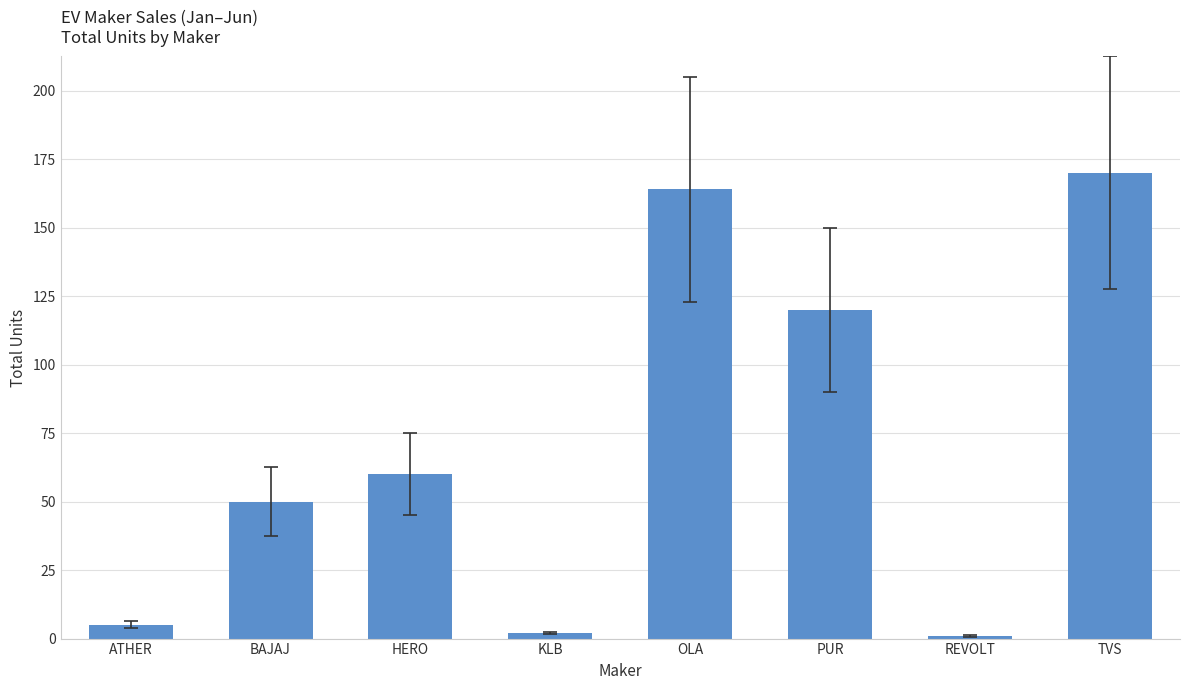

Between TVS and HERO, which is larger?

TVS